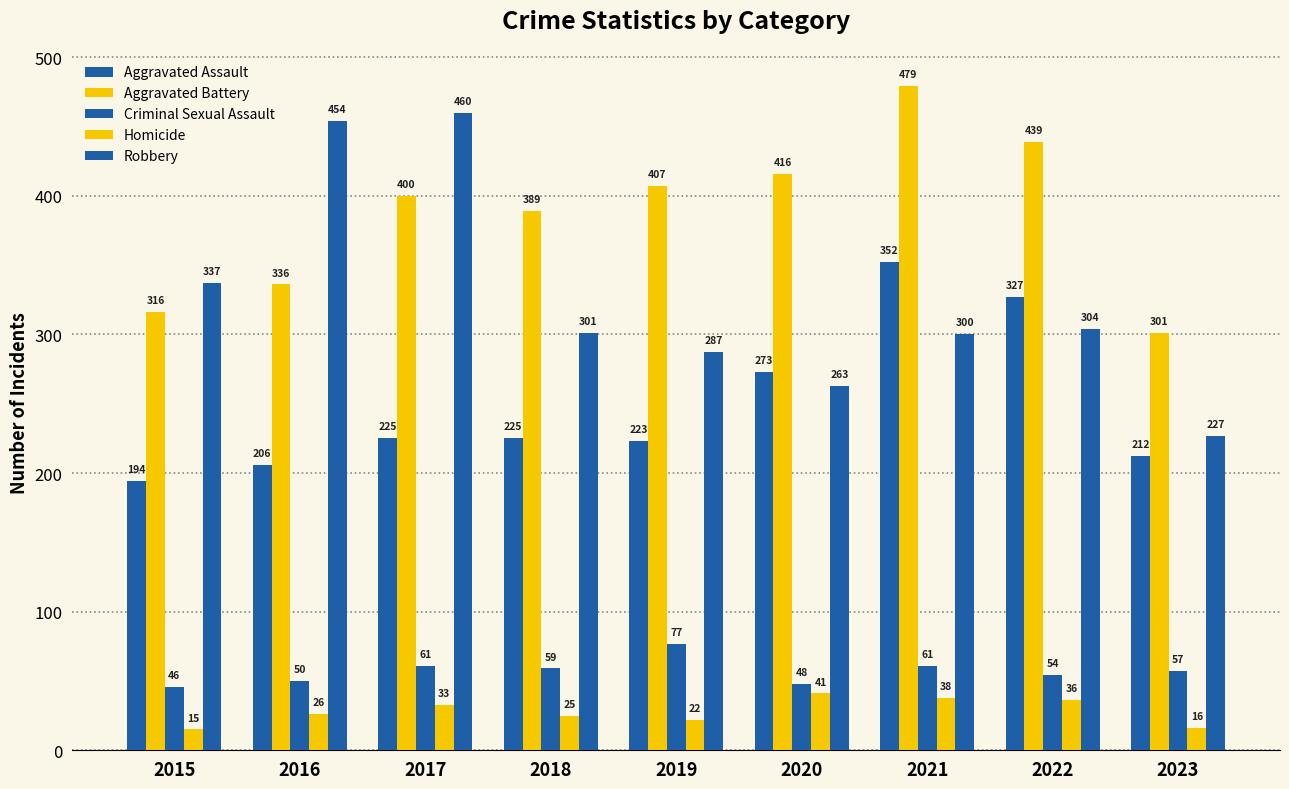

Are the bars grouped side by side (vs. stacked)?

Yes